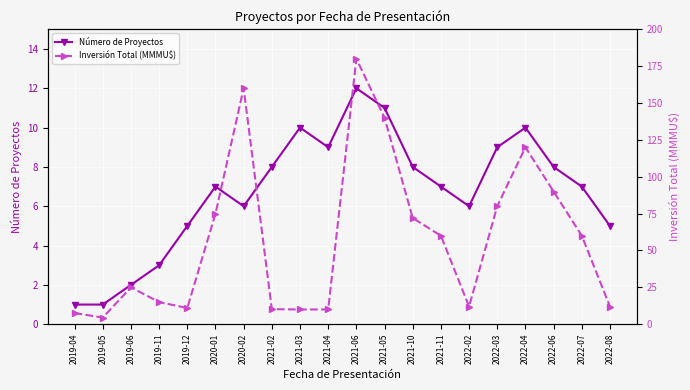

Count the number of categories in the chart.

20